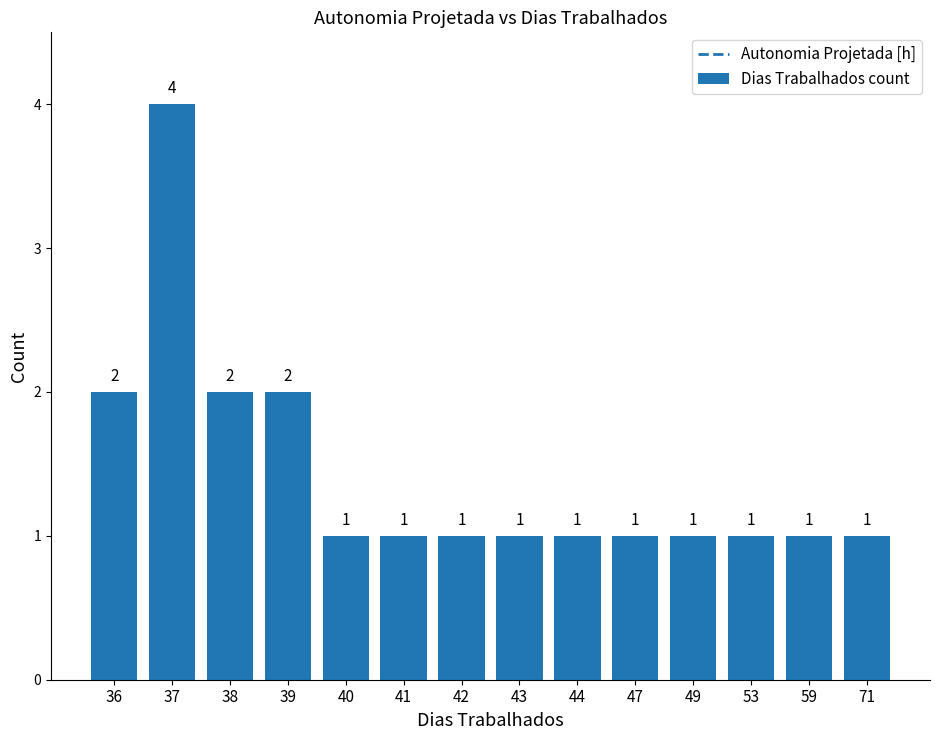

Count the number of data series in this chart.

1